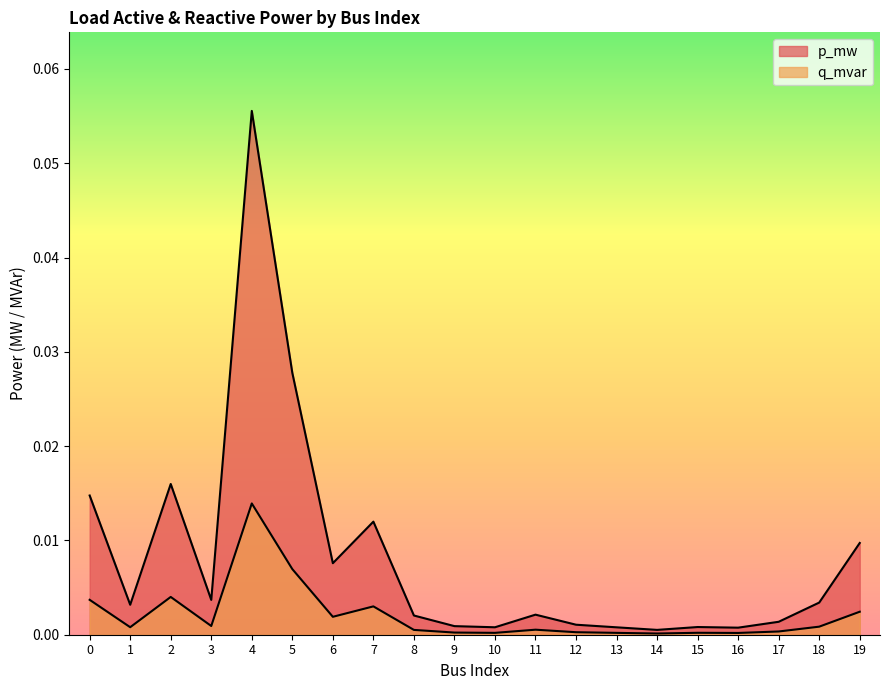

Where is the first local maximum for p_mw?

2